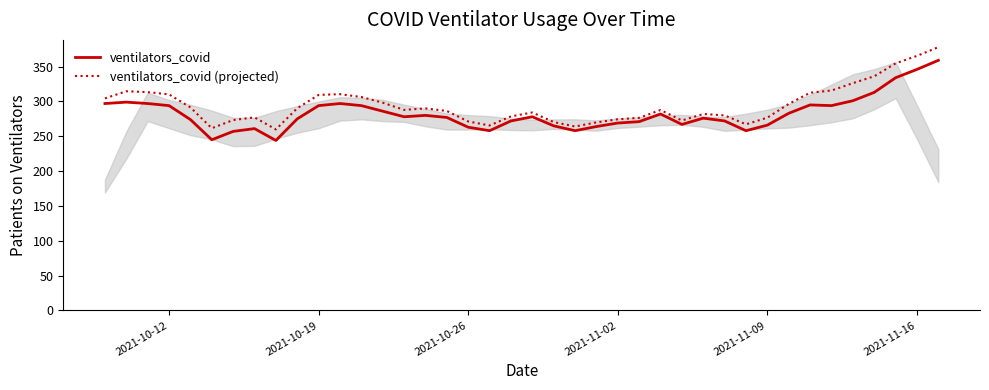

What is the maximum value for ventilators_covid (projected)?

377.9